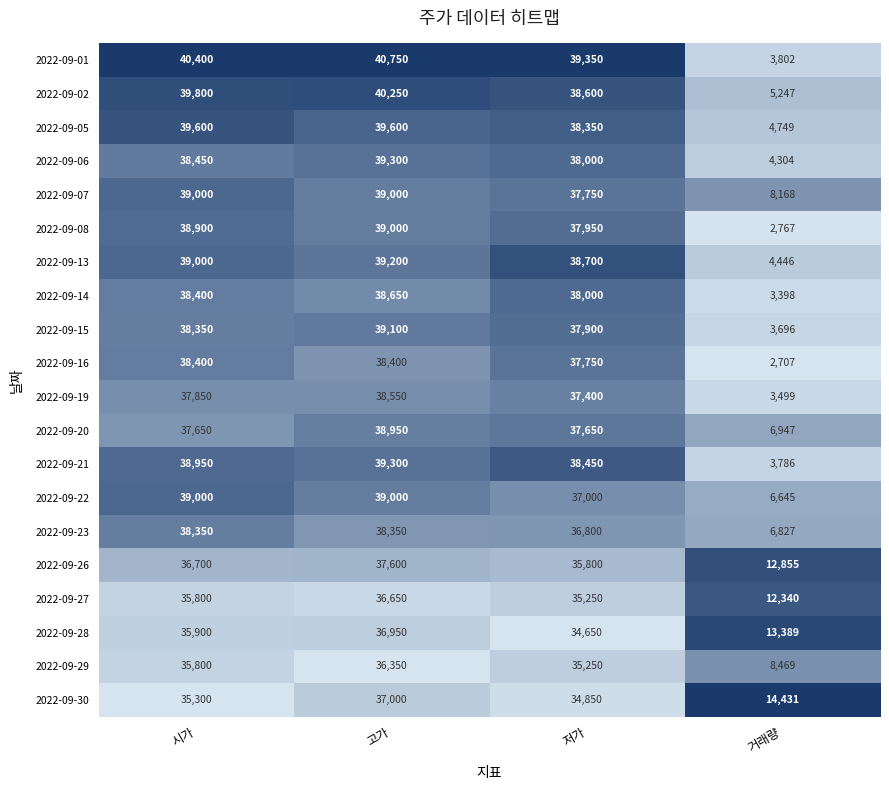

At which category does the chart reach its minimum across all series?

거래량